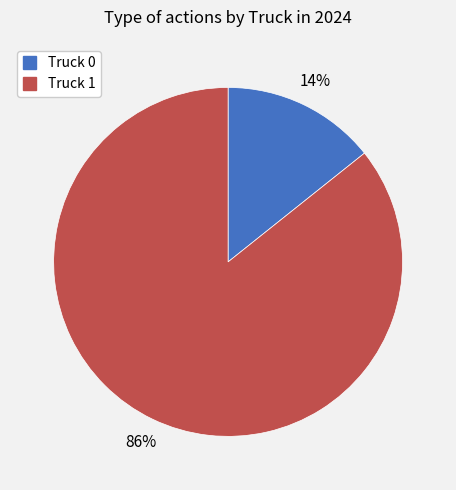

Count the number of slices in the pie.

2